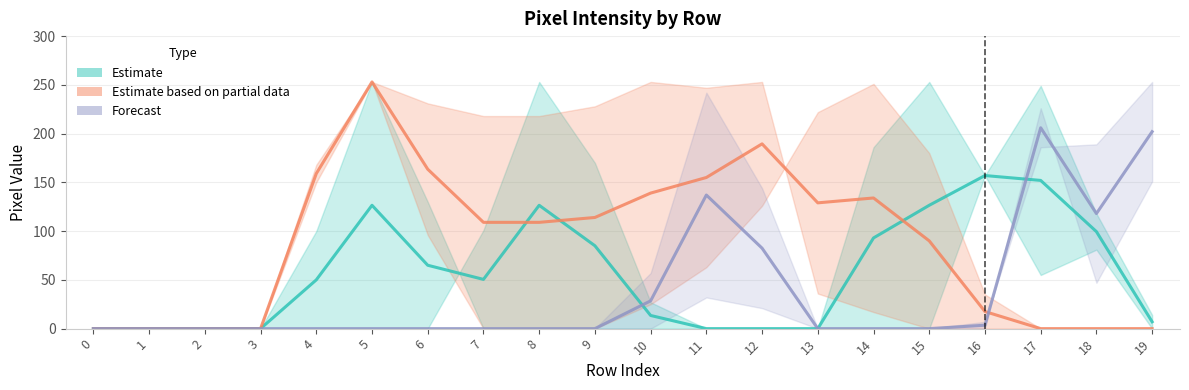

What is the difference between the Estimate based on partial data values at 12 and 11?

34.5